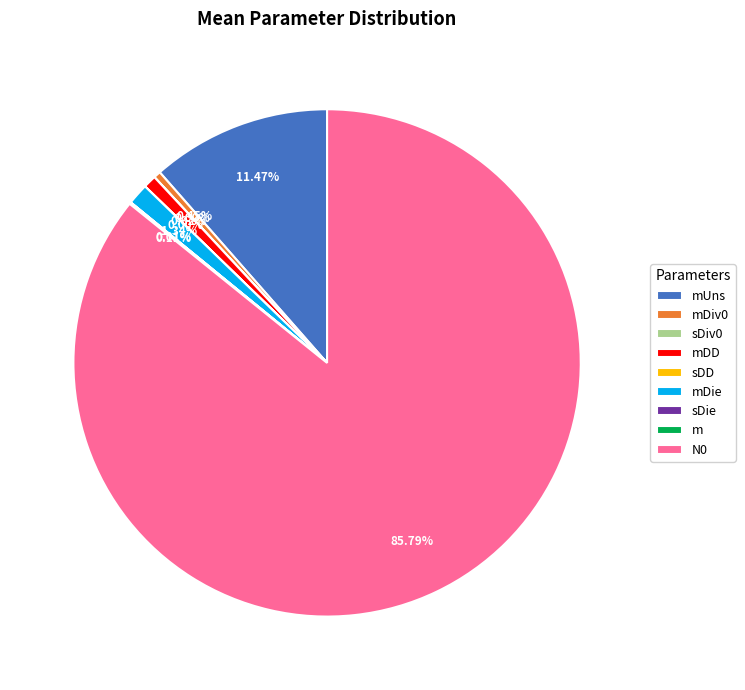

True or false: mDie accounts for 1% of the total.

True